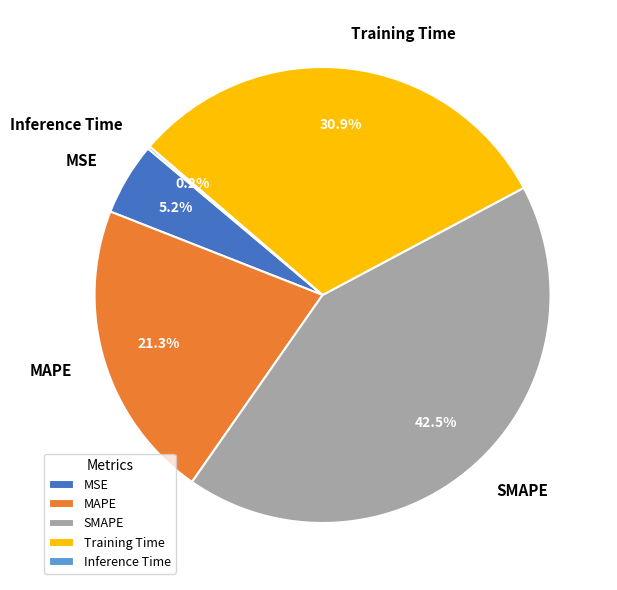

To the nearest percent, what is the difference between the MSE and SMAPE slice percentages?

37%